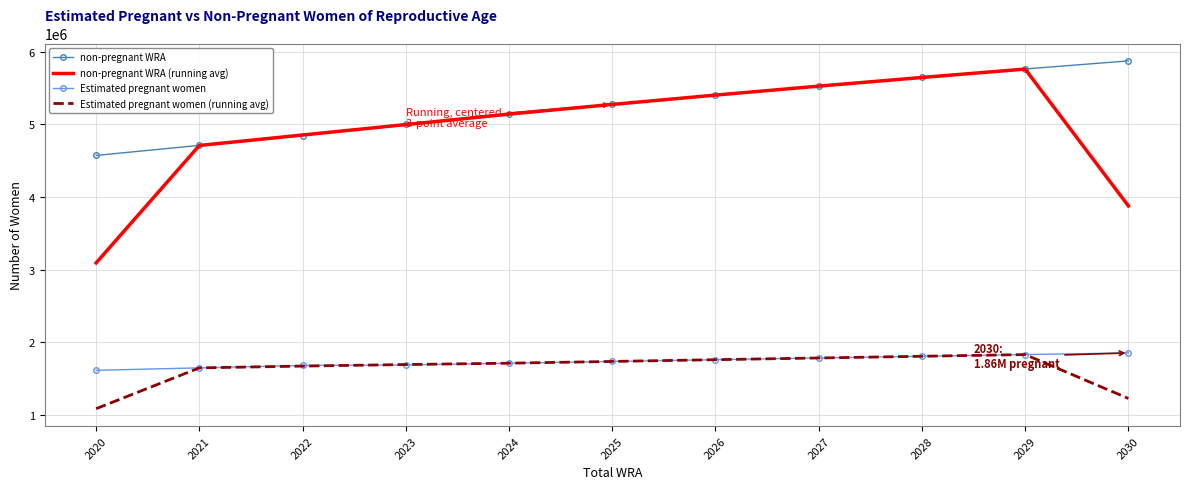

What is the maximum value shown in the chart?

5873658.5